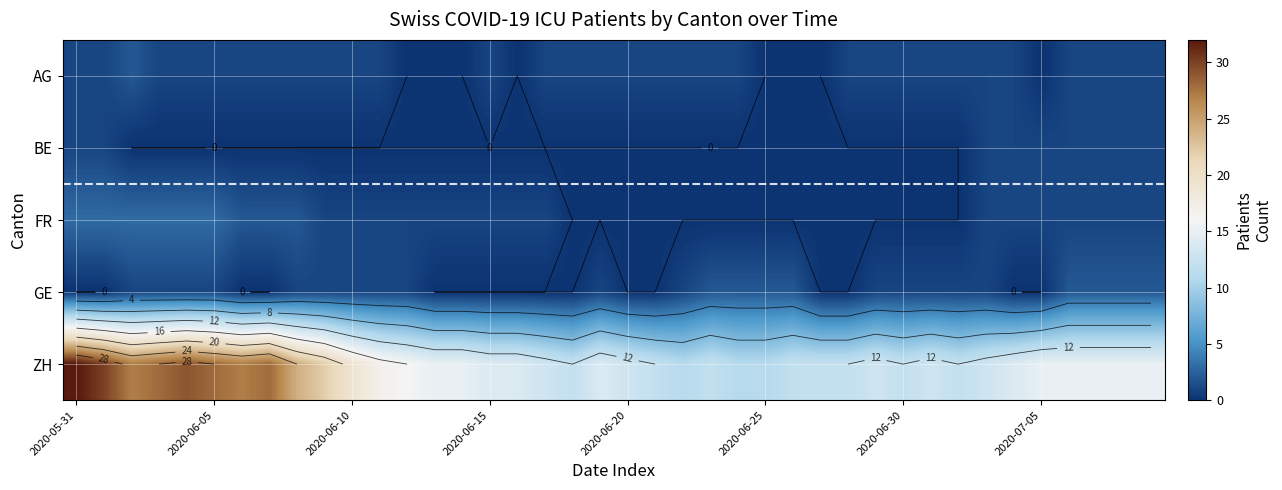

At how many categories does at least one series exceed 1?

40